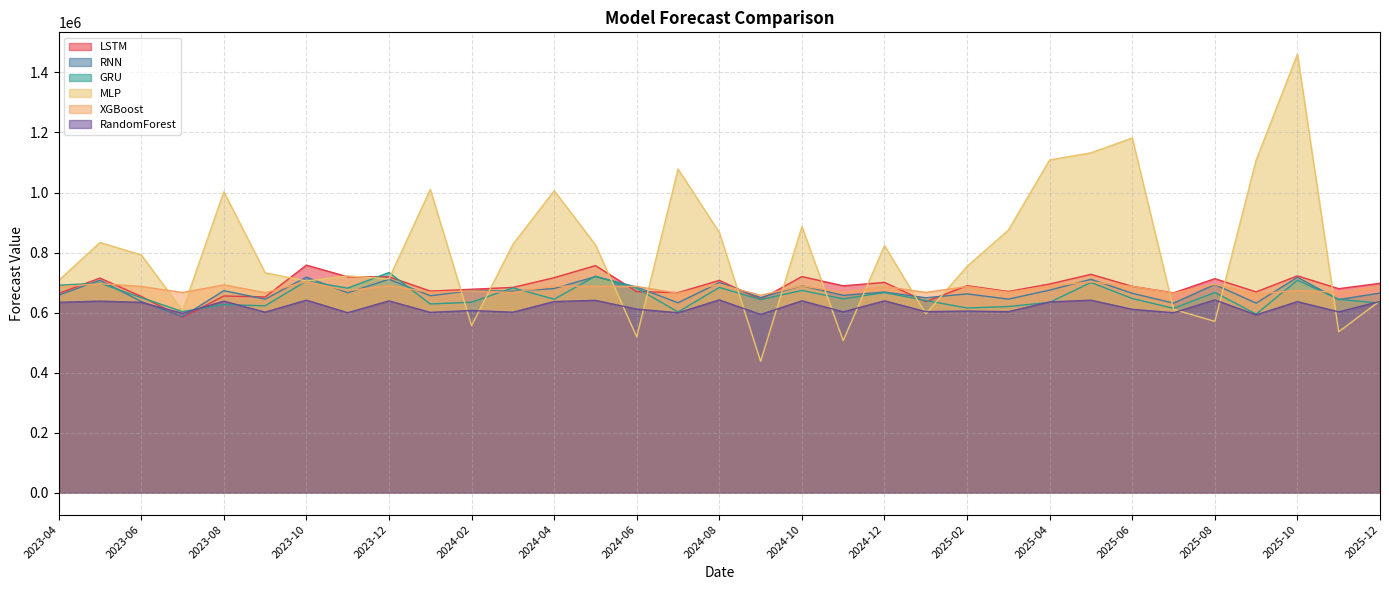

What is the difference between the second highest and second lowest values in the RandomForest series?

48481.8